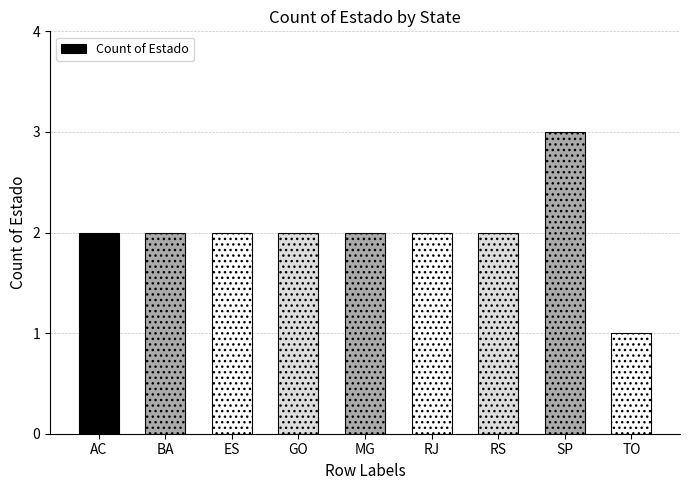

Reading left to right, extract all data points from this chart.

2	2	2	2	2	2	2	3	1